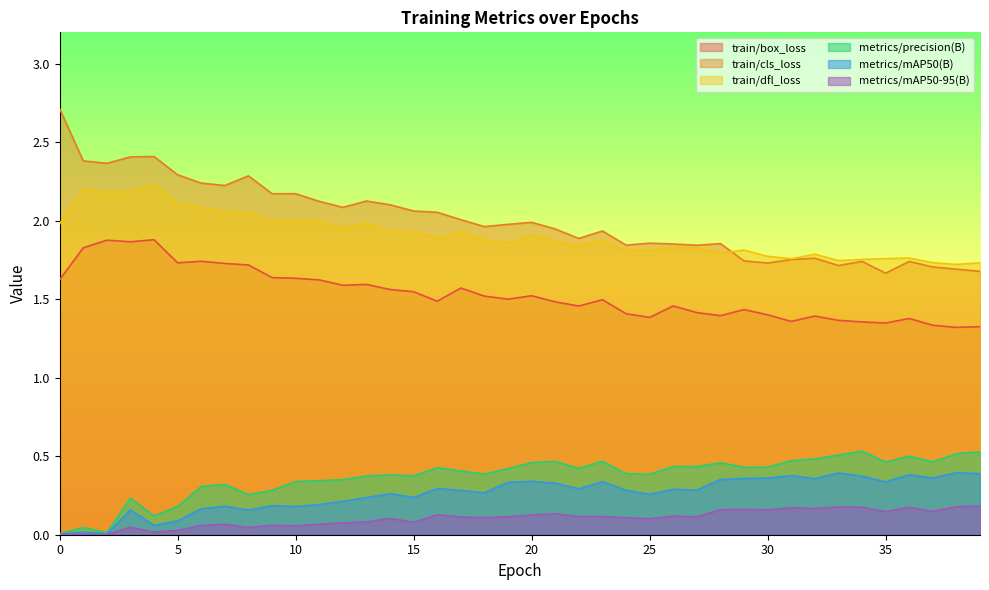

What is the difference between the second highest and second lowest values in the metrics/precision(B) series?

0.5